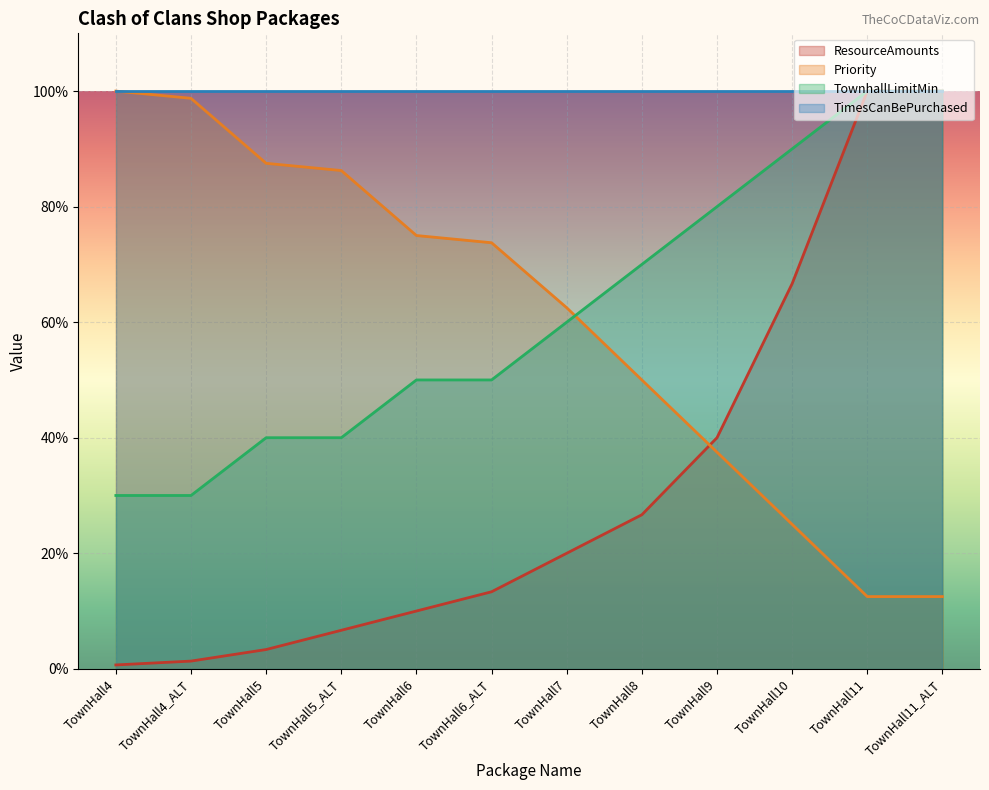

What is the label of the 3rd point from the left?

TownHall5